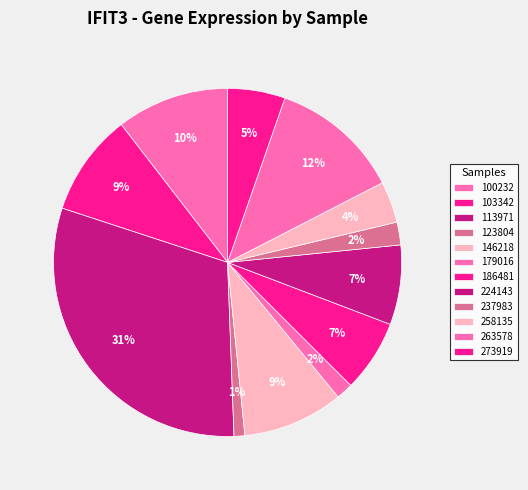

Which category has the biggest portion of the pie?

113971